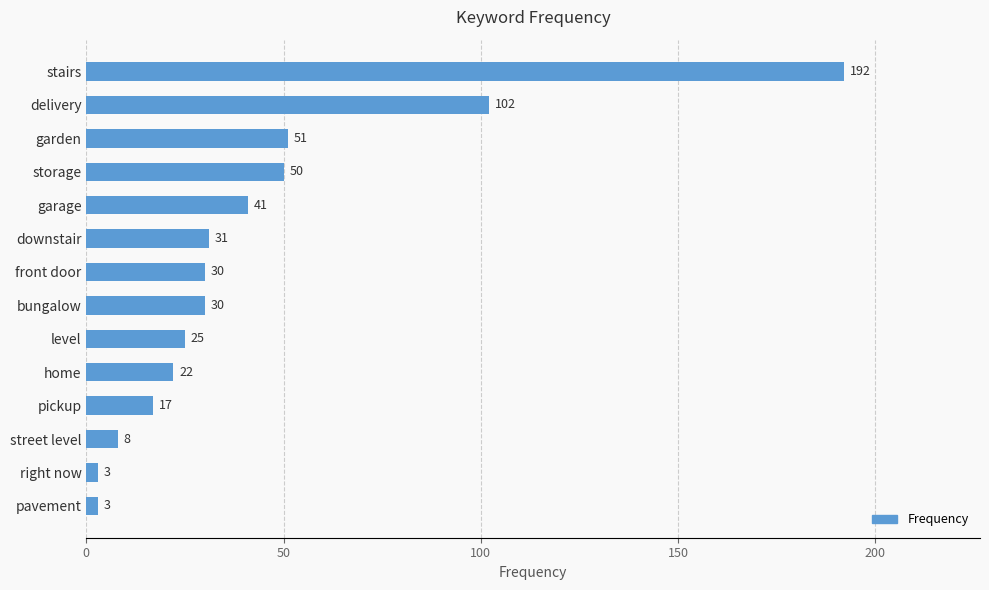

Where is the data nearest to the value 97?

delivery